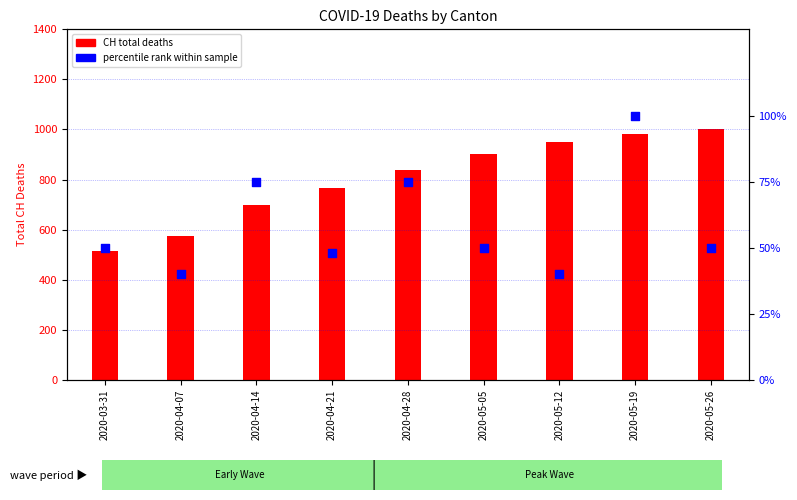

Which series contains the highest Y value?

CH total deaths